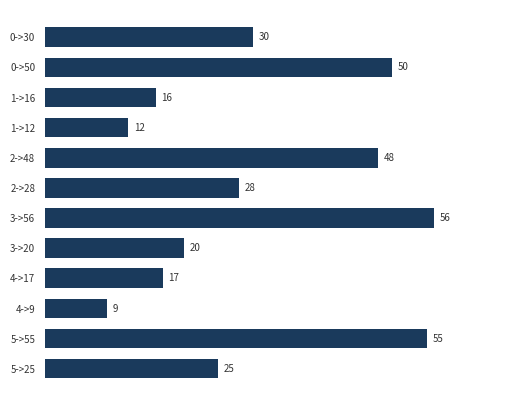

What is the sum of the values at 2->48 and 1->12?

60